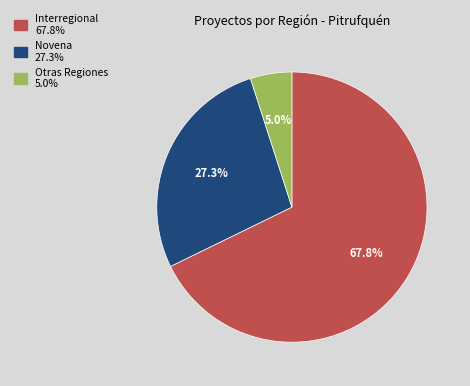

Is there a majority slice in this chart?

Yes